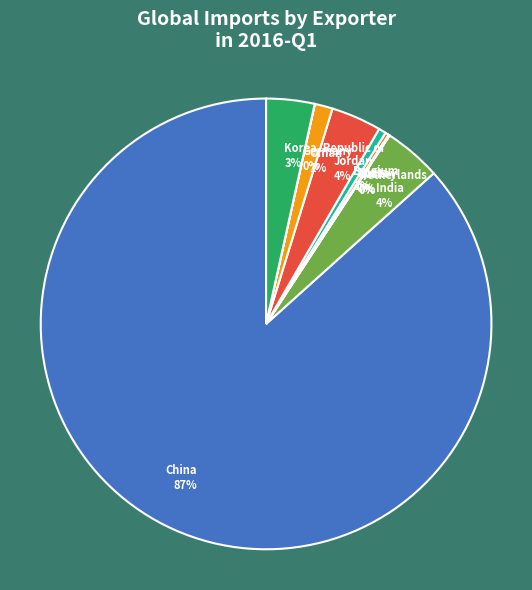

Does China 87% represent more than half of the total?

Yes